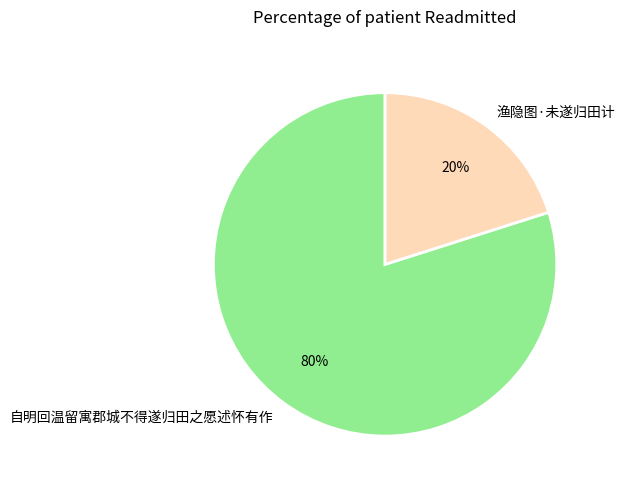

To the nearest percent, what is the average slice percentage?

50%